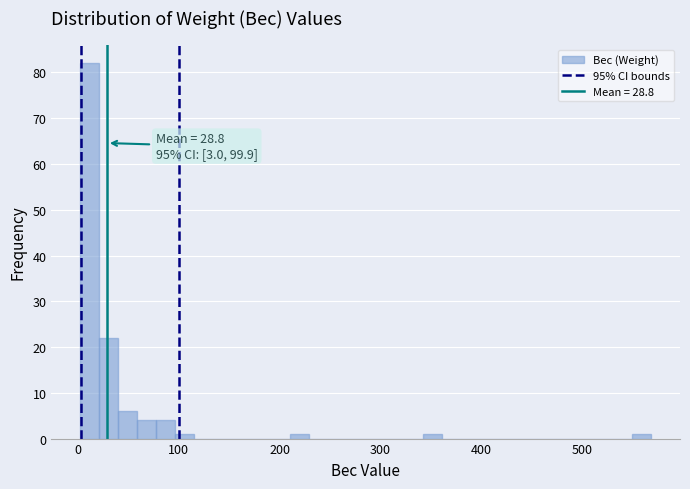

Read against the x-axis, roughly where is the centre of the tallest bar?

10